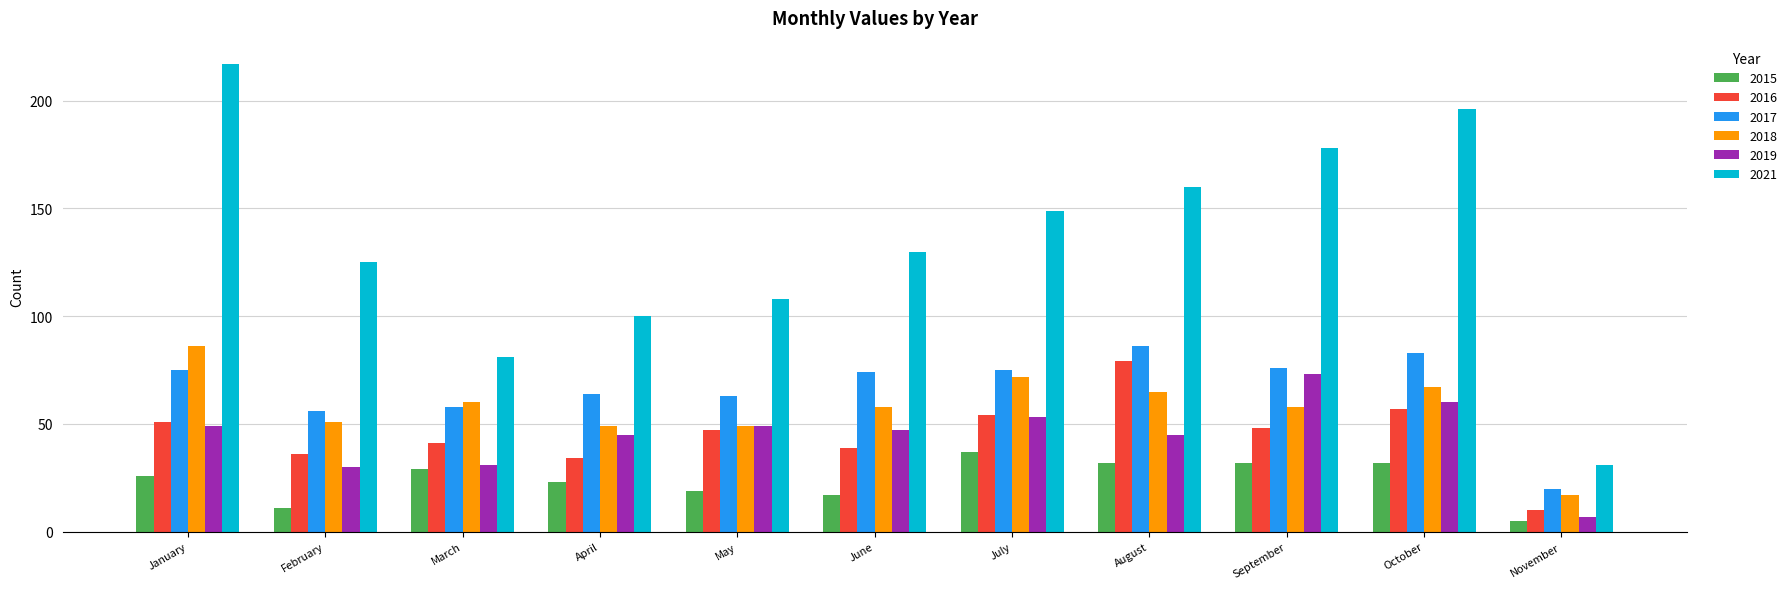

Is the value of 2017 at March greater than the value of 2015 at June?

Yes